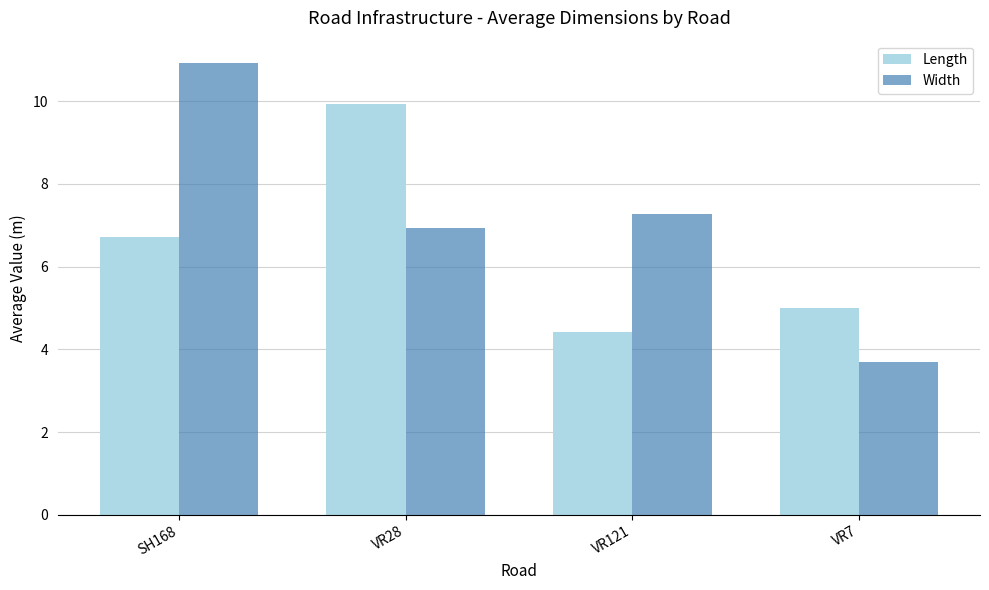

Which series has the widest spread of values?

Width